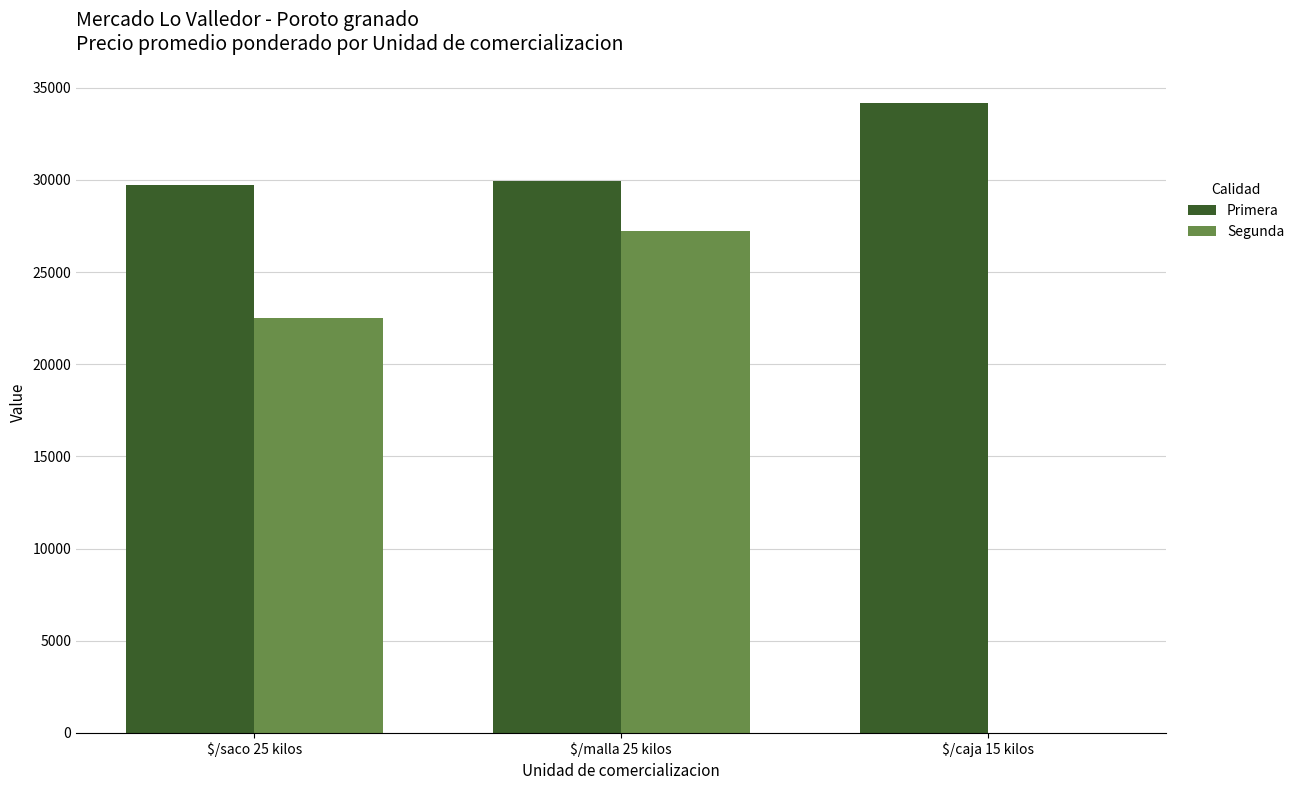

Which series has the largest total across all categories?

Primera